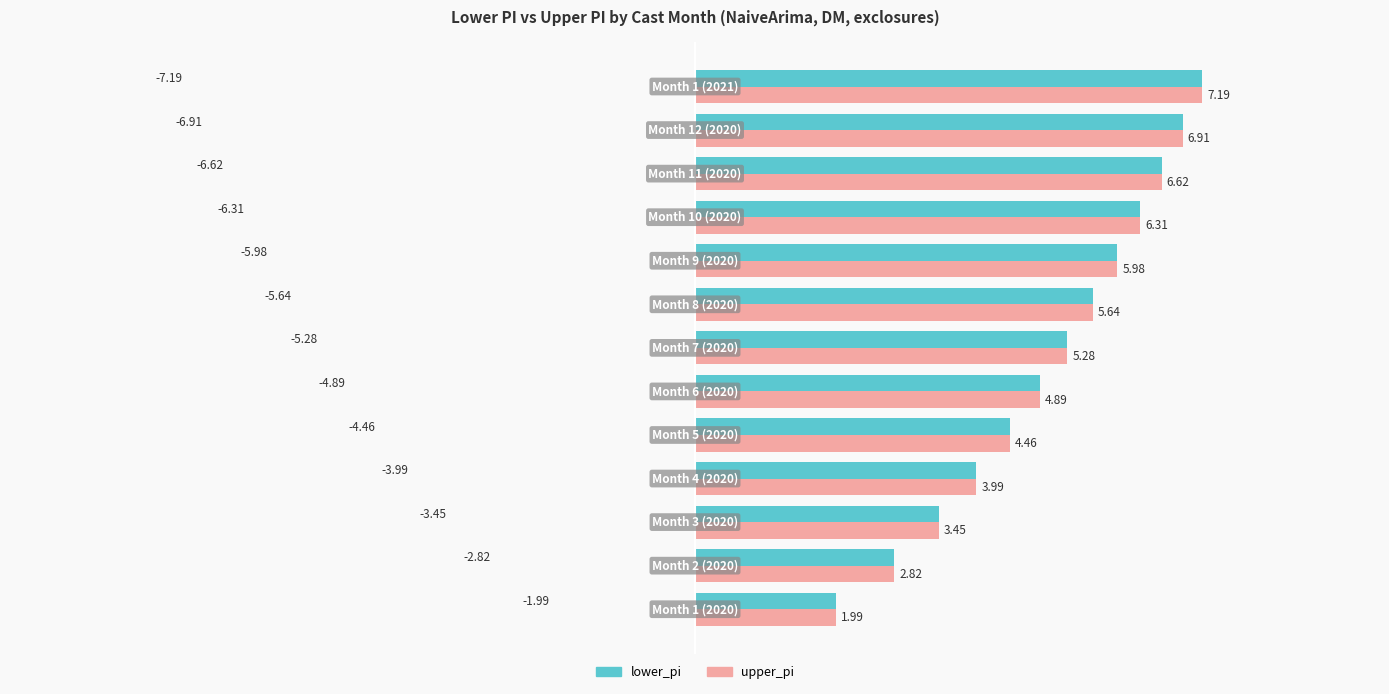

How many categories are shown in the chart?

13